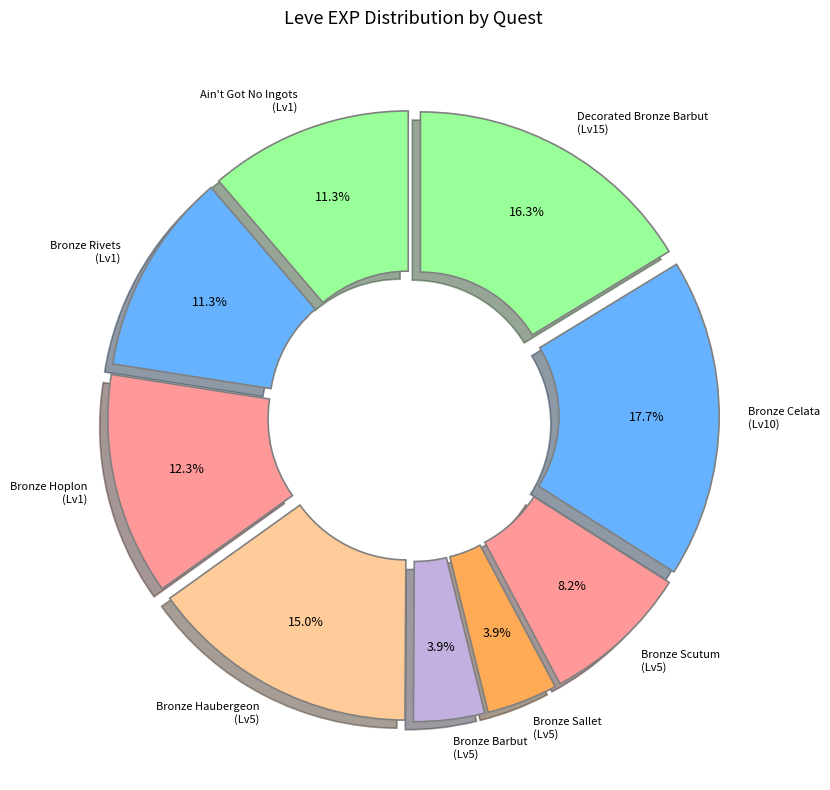

How many segments does this pie chart have?

9